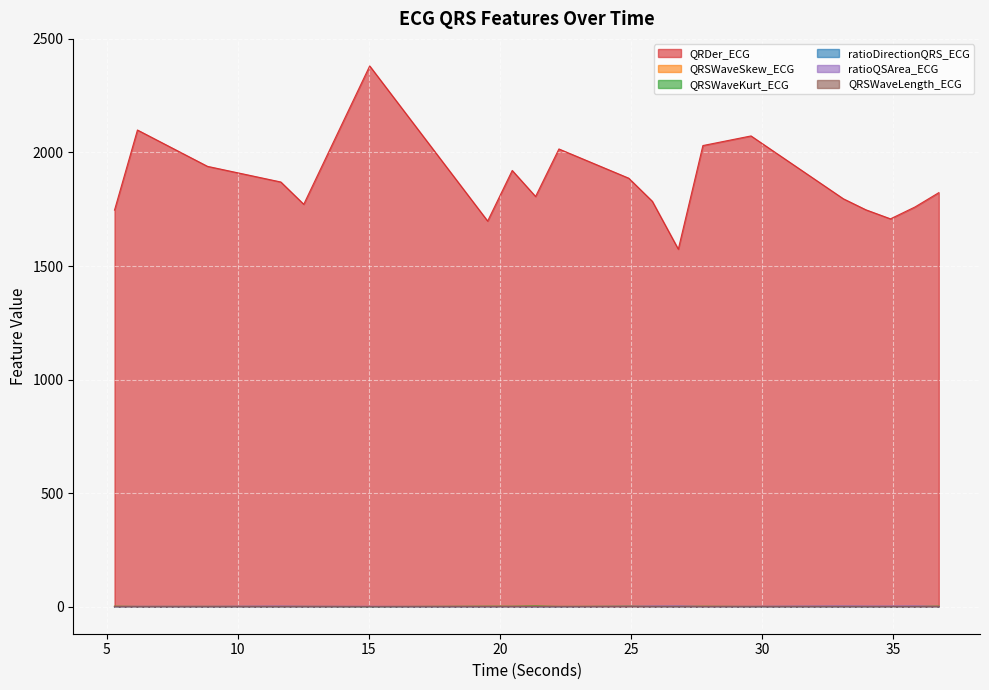

The value of ratioQSArea_ECG at 12.515625 is 1.1. True or false?

False